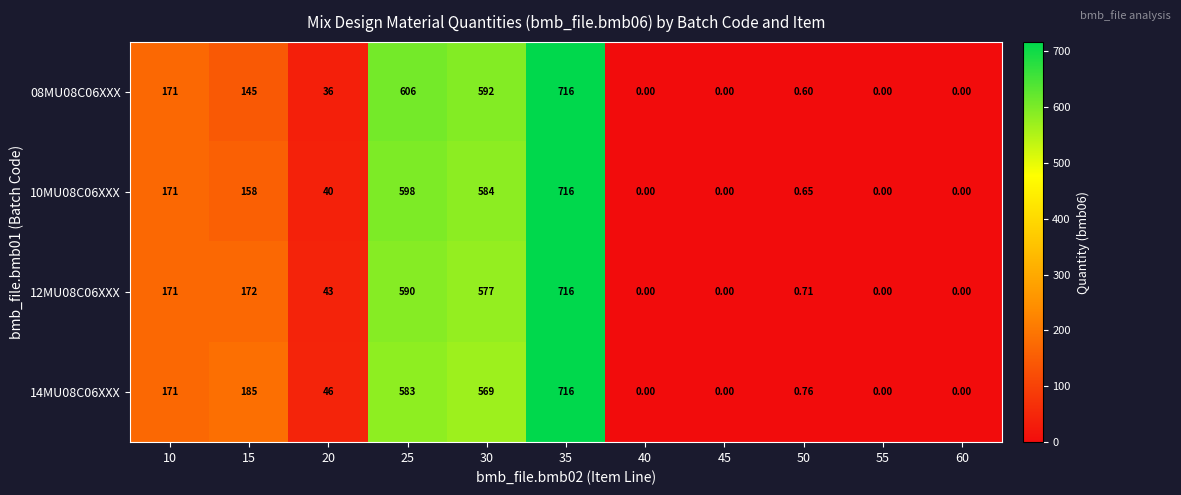

Which series has the largest total across all categories?

14MU08C06XXX